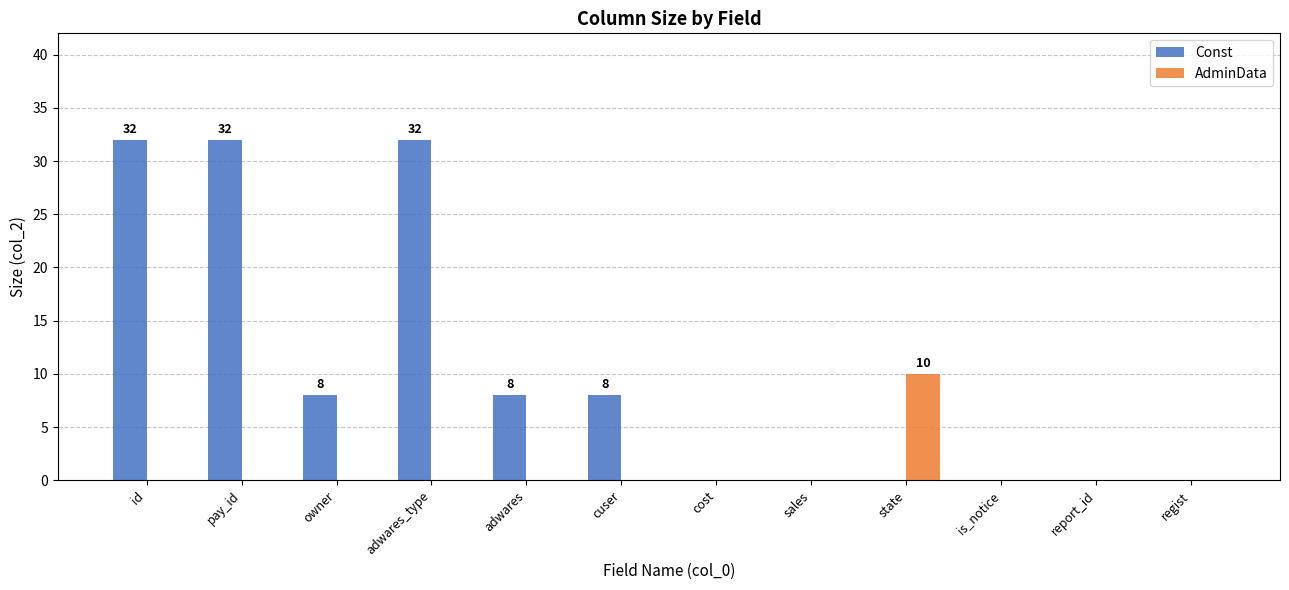

What is the maximum value for Const?

32